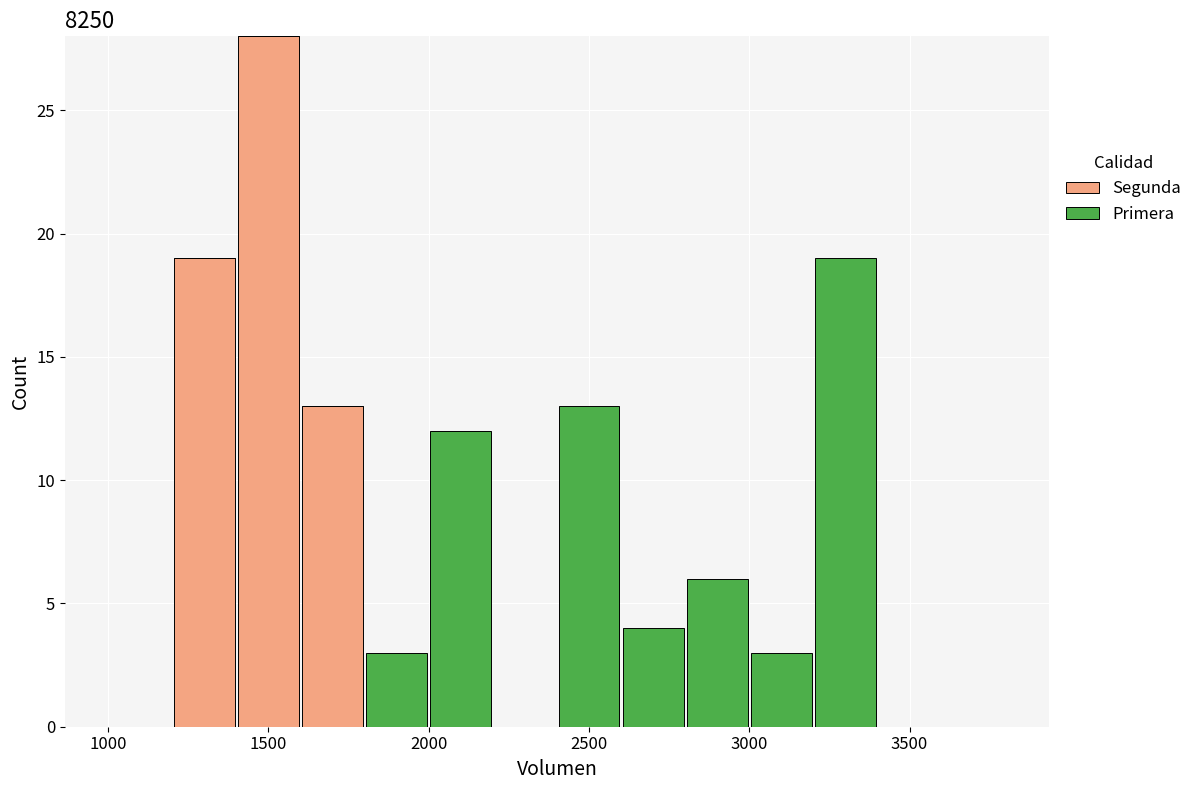

What is the total height of the stacked bar covering 3000 to 3200 on the x-axis? The values are not printed on the chart, so give them approximately, as read against the axis.

3